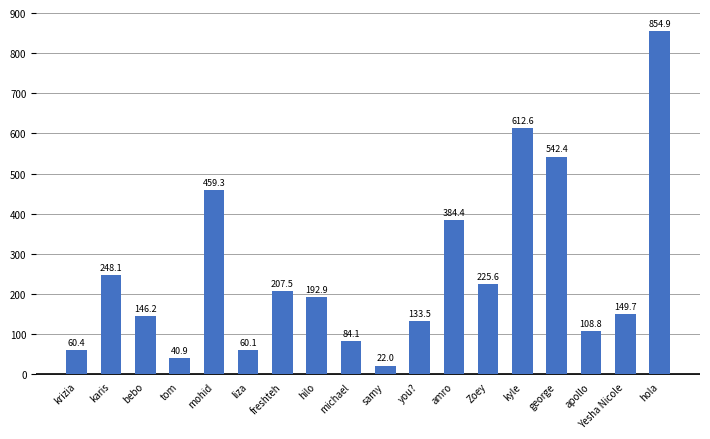

What is the value of the 17th bar from the left?

149.7